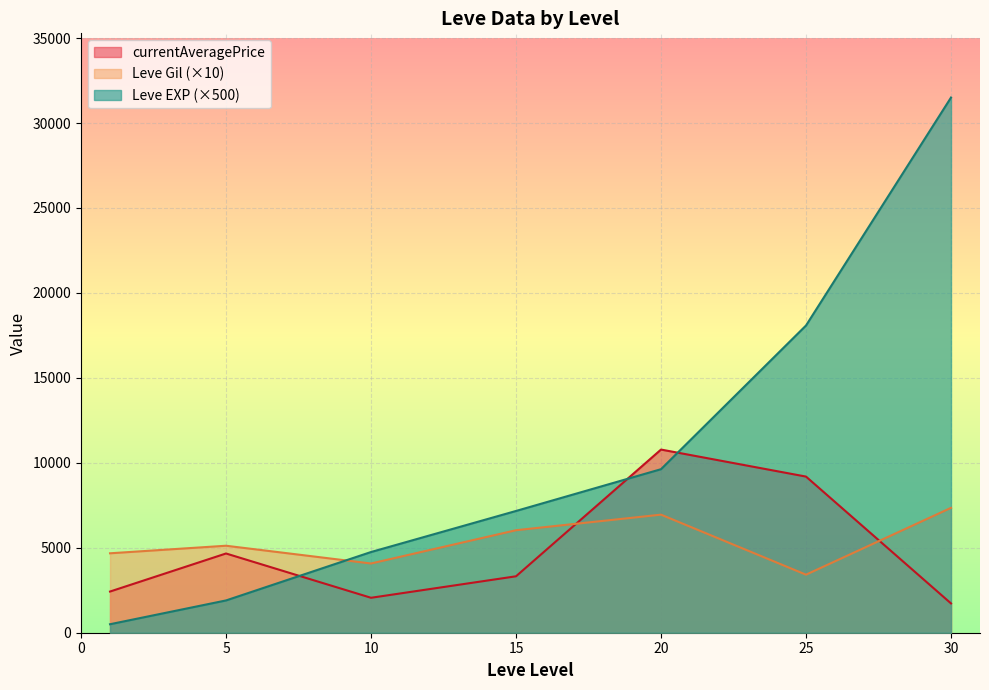

What is the spread (max minus min) of values at 30?

29775.0